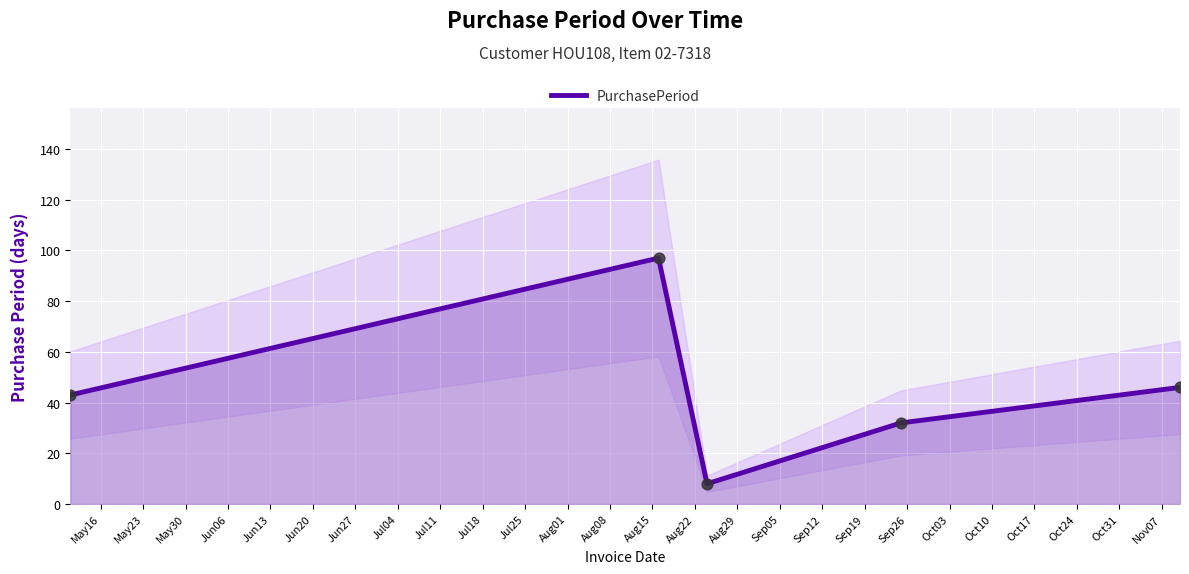

What is the lowest value of the PurchasePeriod series?

8